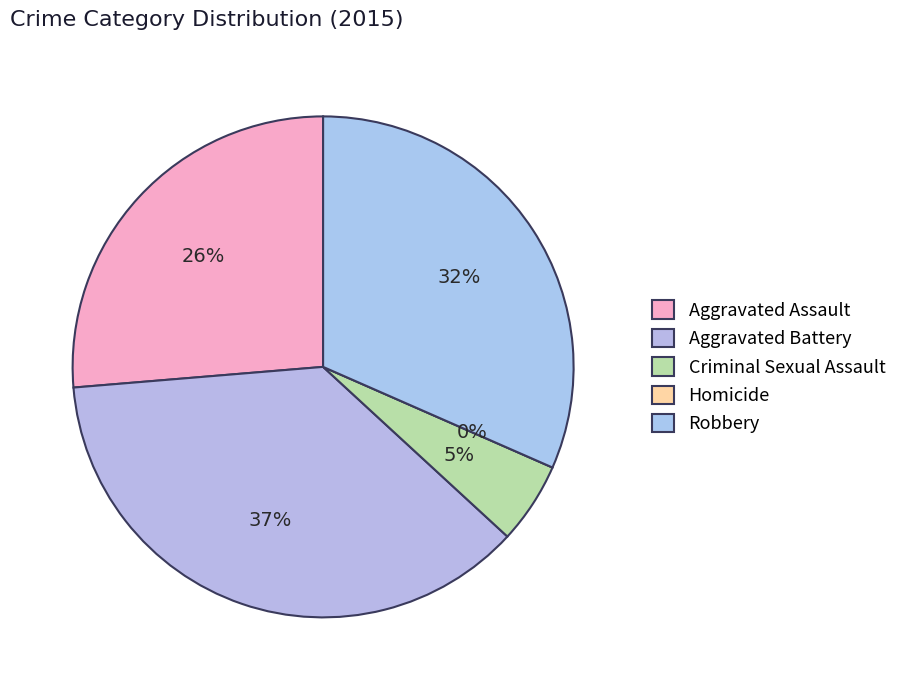

What percentage is NOT represented by Robbery?

68.4%